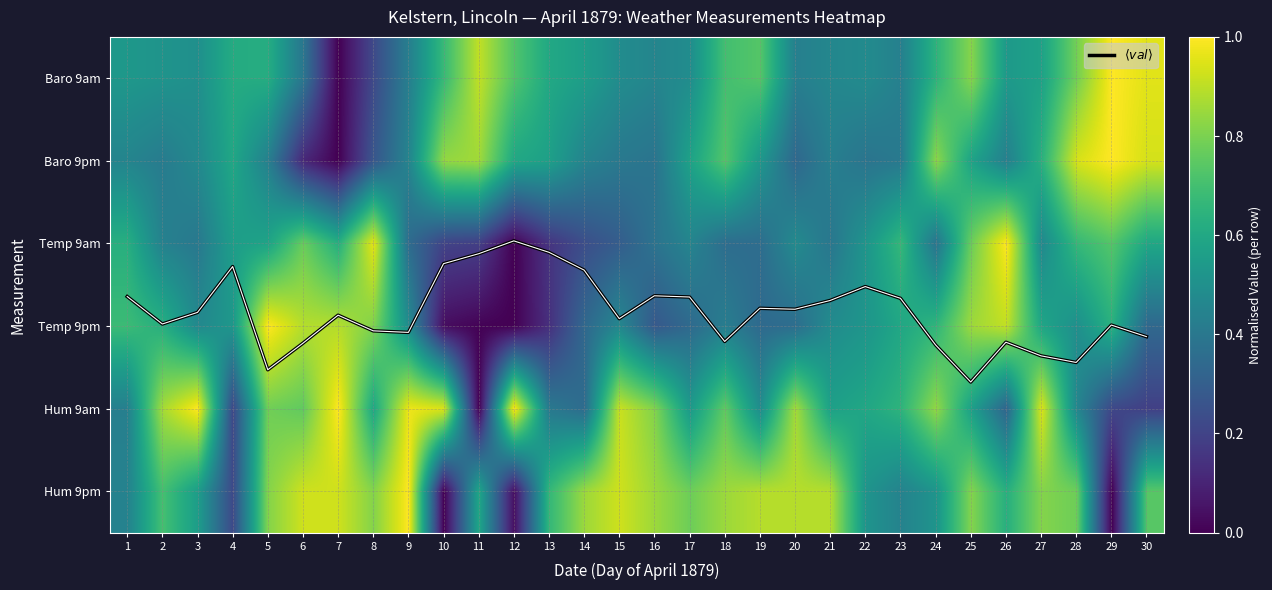

Which series changed the most between 2 and 20?

Temp 9pm